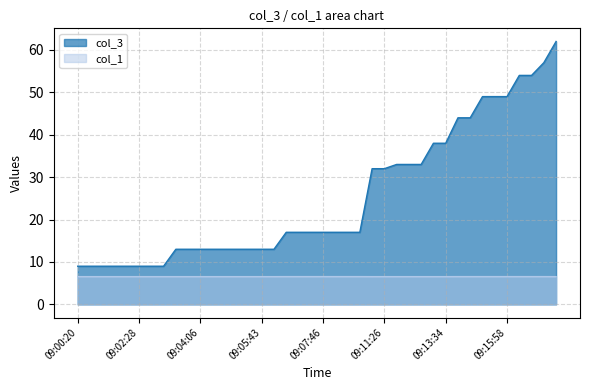

List the series in order of their peak value, lowest first.

col_1, col_3